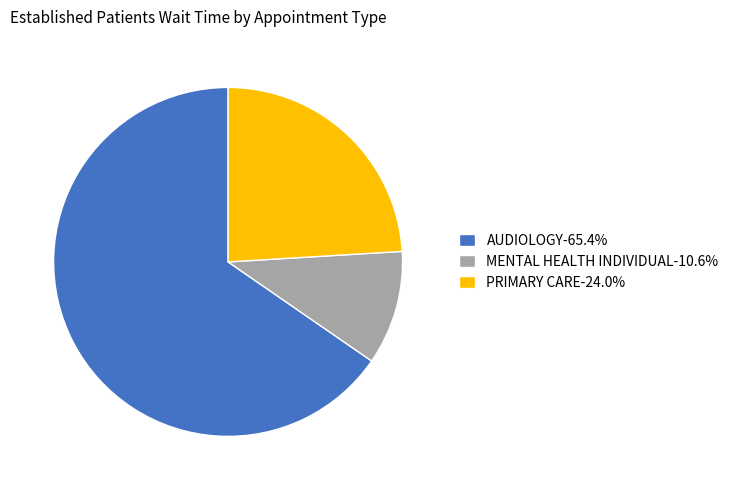

Does MENTAL HEALTH INDIVIDUAL-10.6% represent more than half of the total?

No